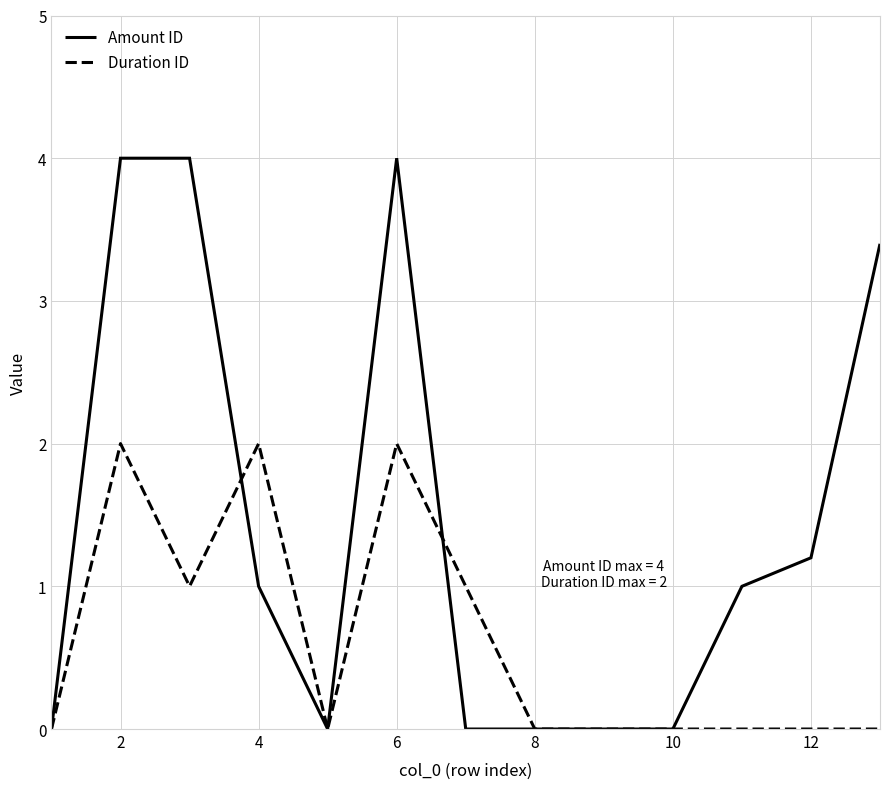

Which series has the largest range (max minus min)?

Amount ID